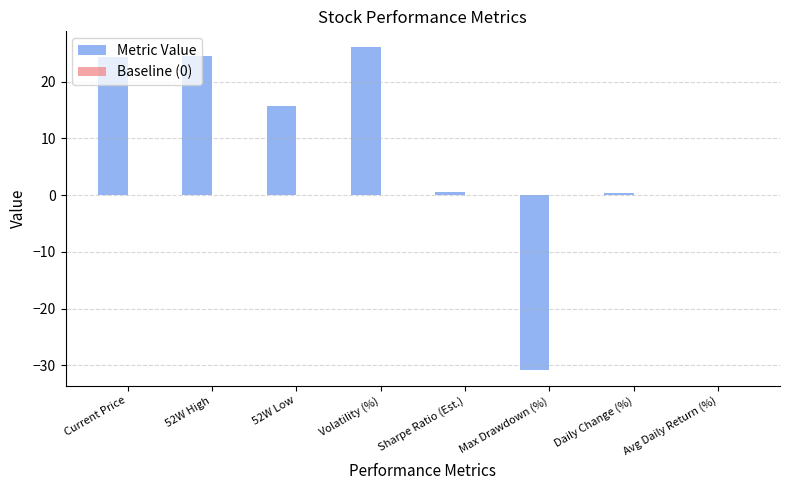

Which label corresponds to the largest value in the chart?

Volatility (%)